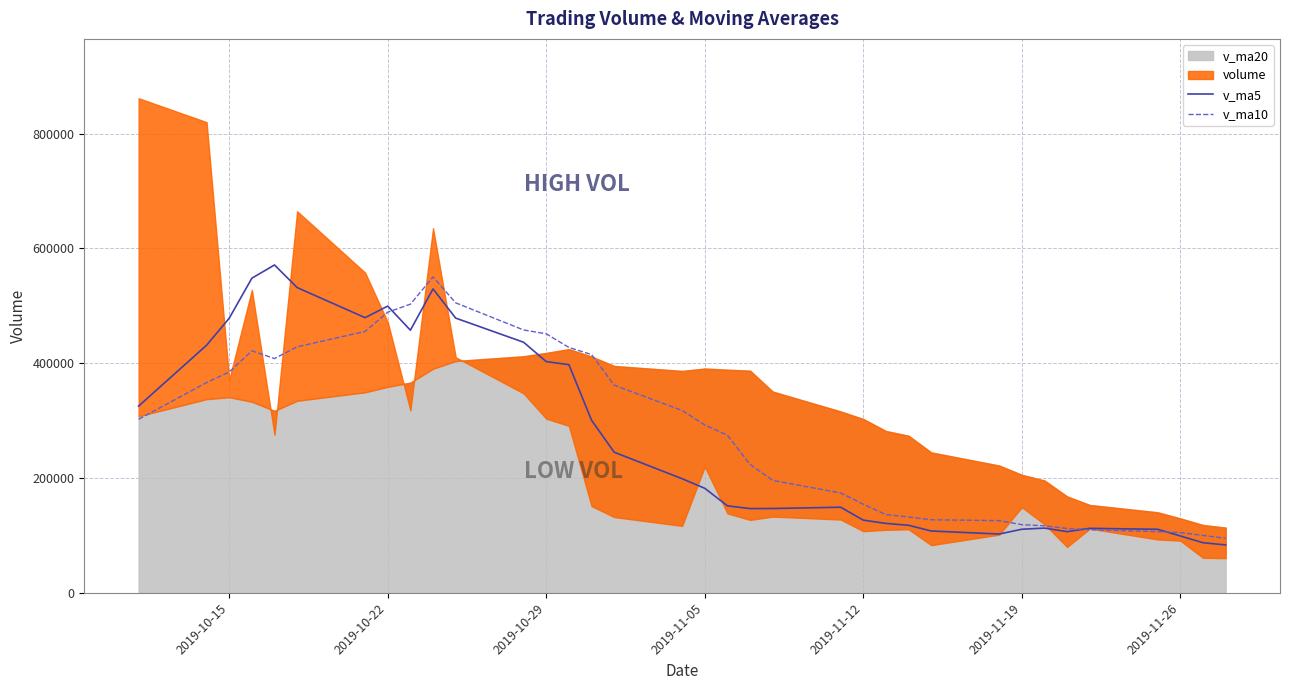

The value of v_ma10 at 2019-10-29 is 222285.0. True or false?

False